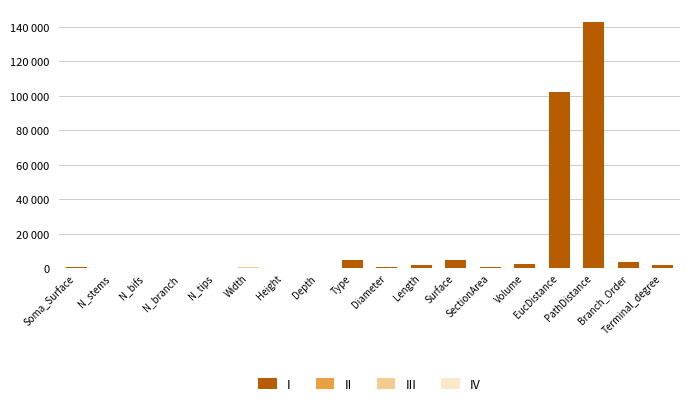

Which series has the largest total across all categories?

I